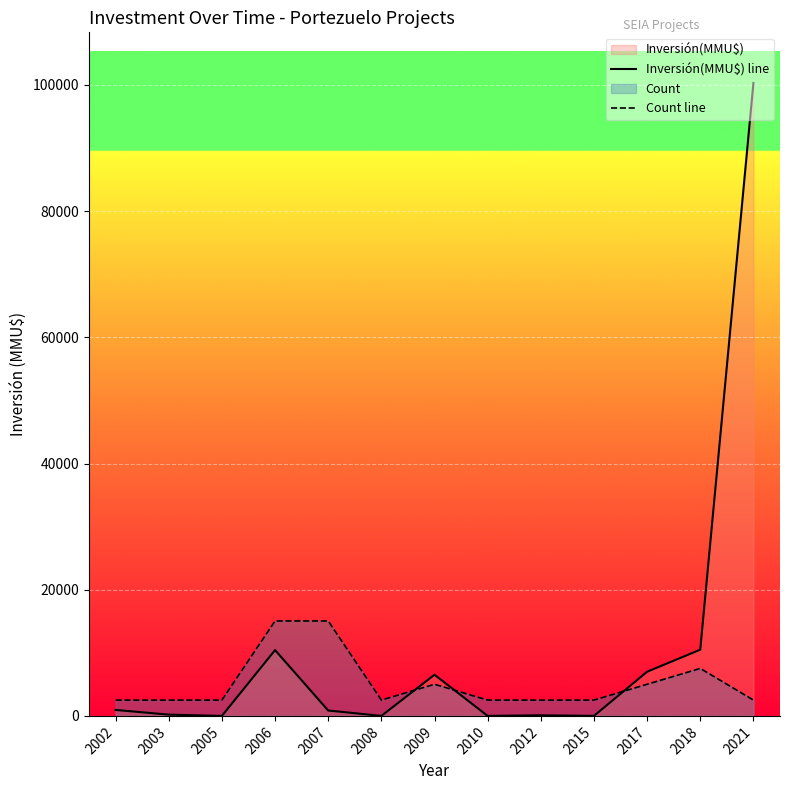

What is the approximate value of Inversión(MMU$) line at 2012, to the nearest 100?

100